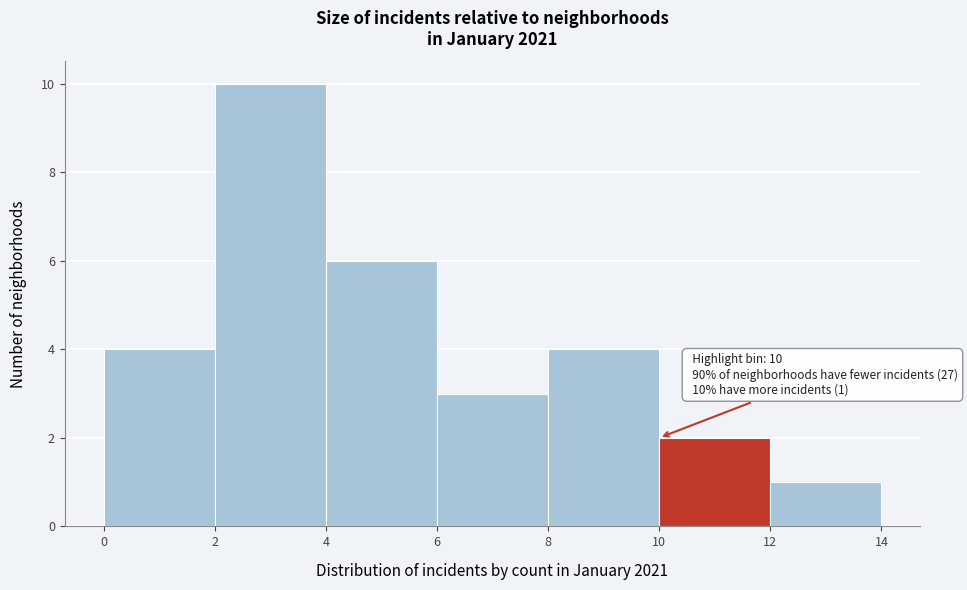

Which range on the x-axis has the tallest bar?

2 to 4